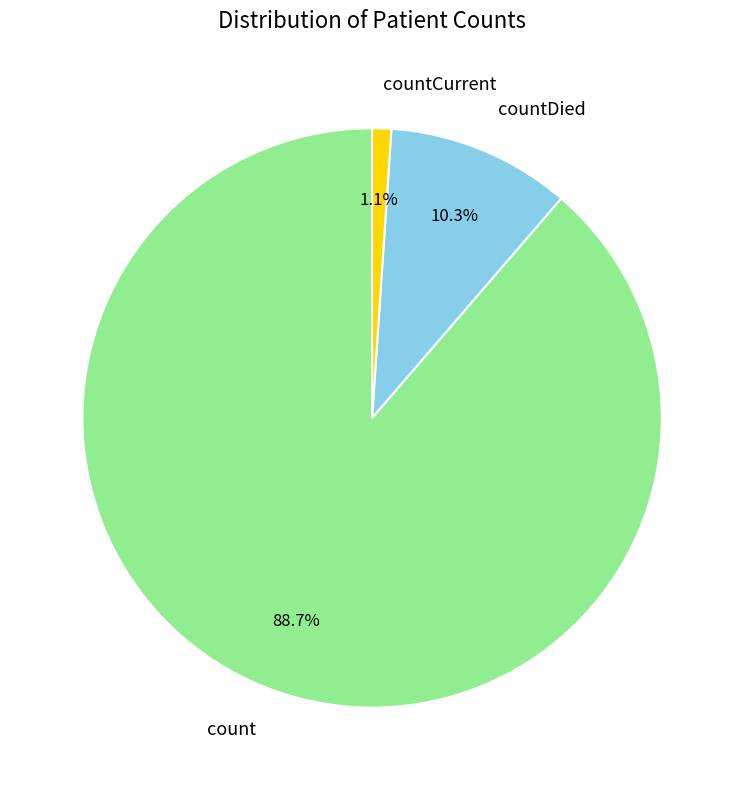

What portion of the pie excludes countCurrent?

98.9%